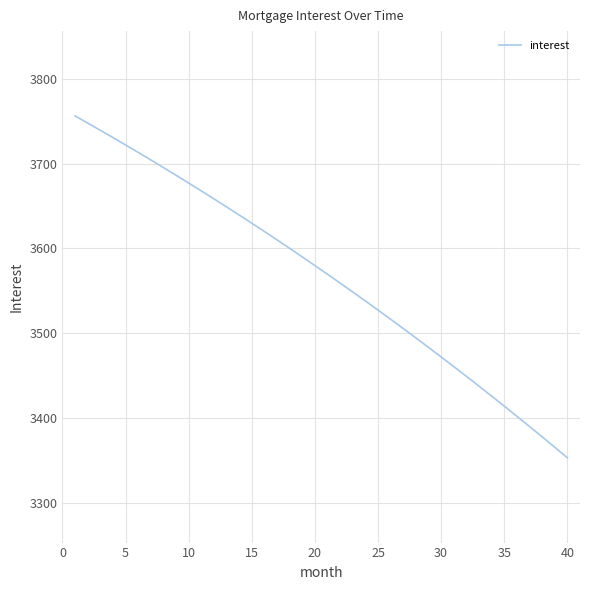

What is the minimum value shown in the chart?

3353.1